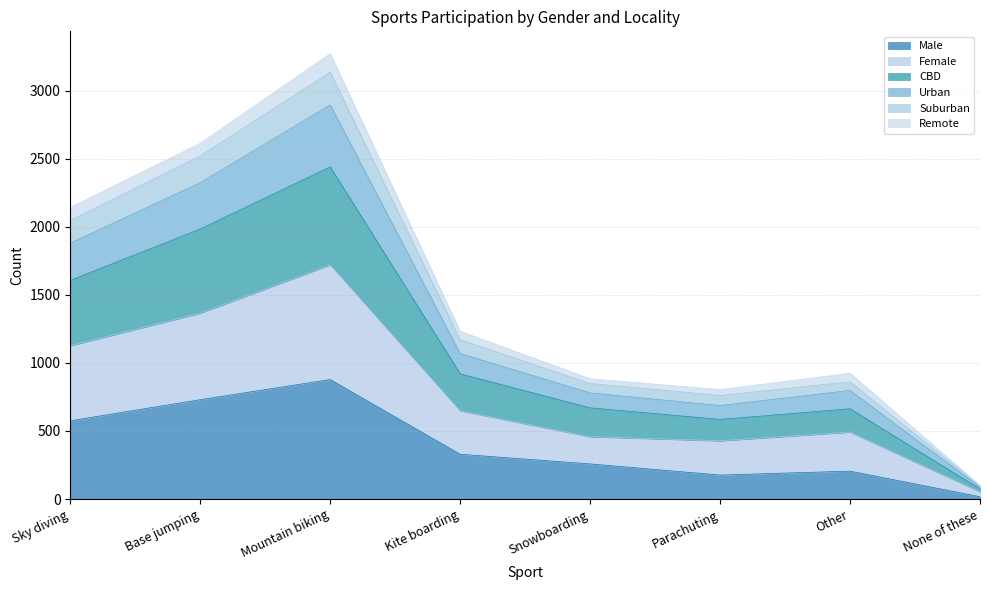

At which category is the sum across all series the highest?

Mountain biking